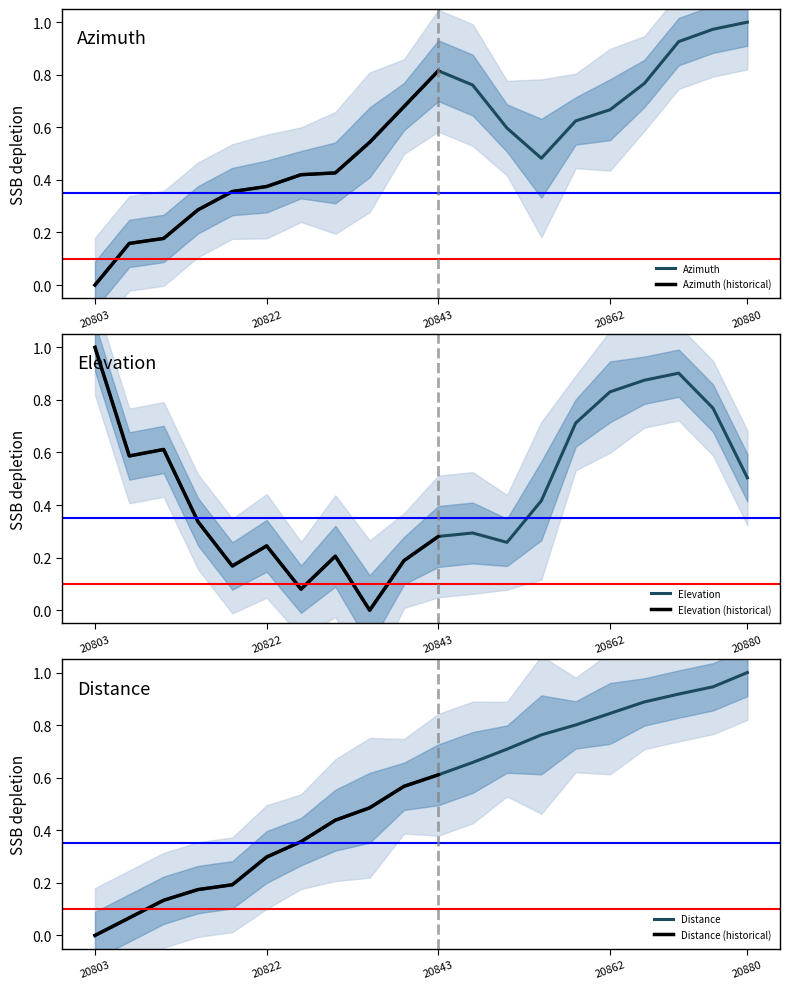

True or false: azimuth and elevation intersect in this chart.

True